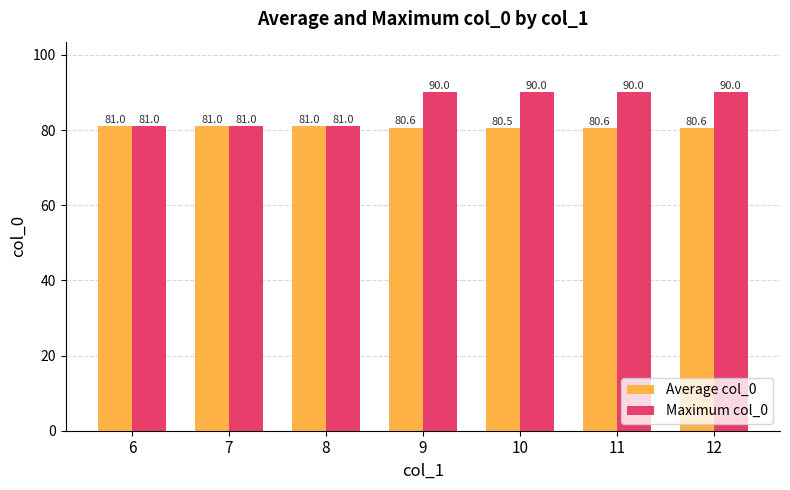

How many bars are there in each group?

2